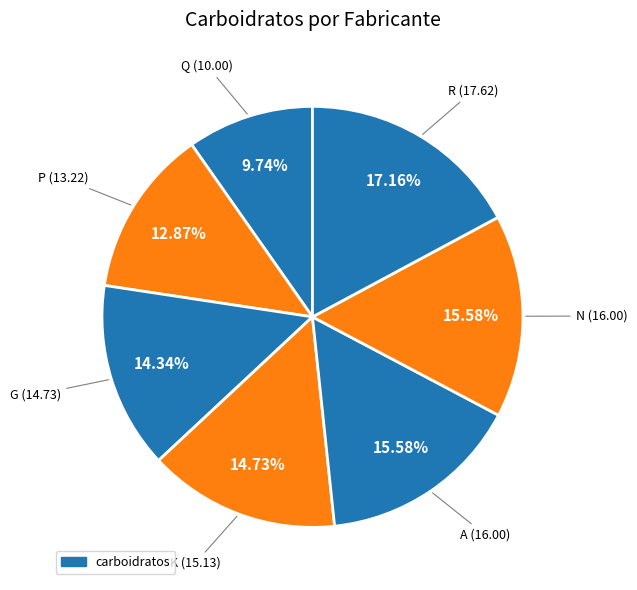

Which category has the smallest portion of the pie?

Q